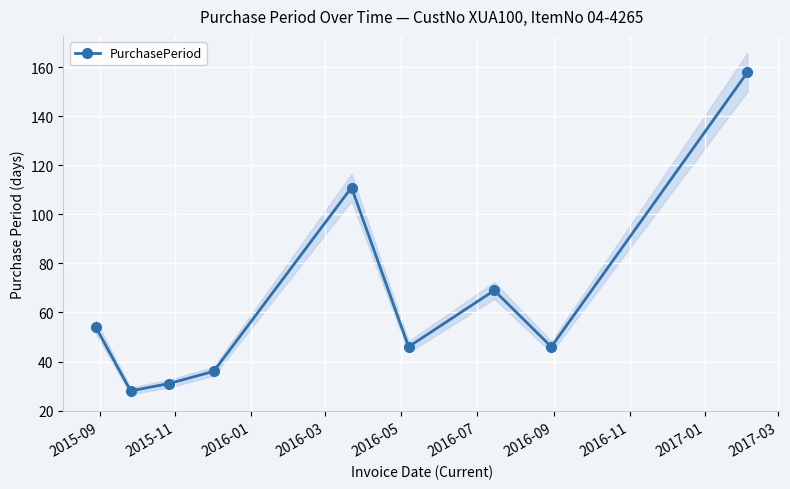

In PurchasePeriod, how many points are higher than both neighbors (excluding endpoints)?

2